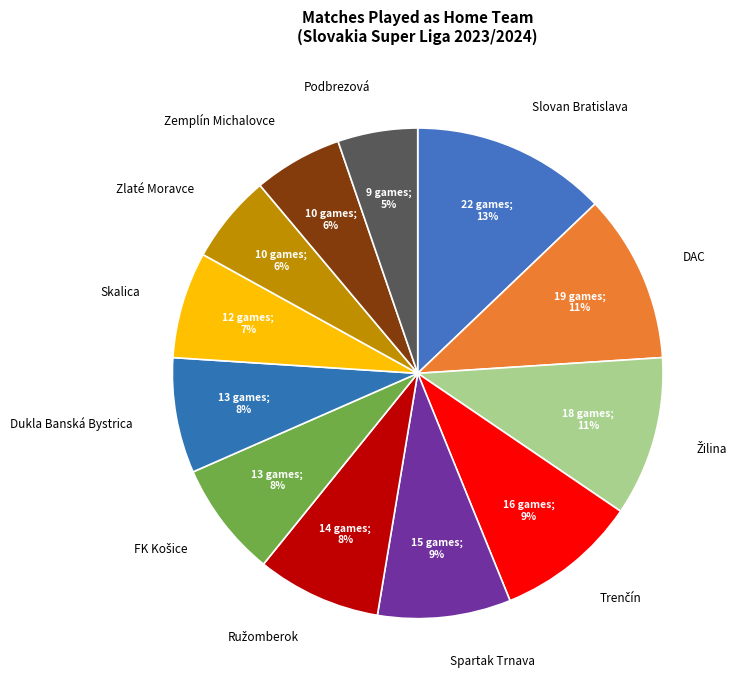

To the nearest percent, what portion does DAC represent?

11%